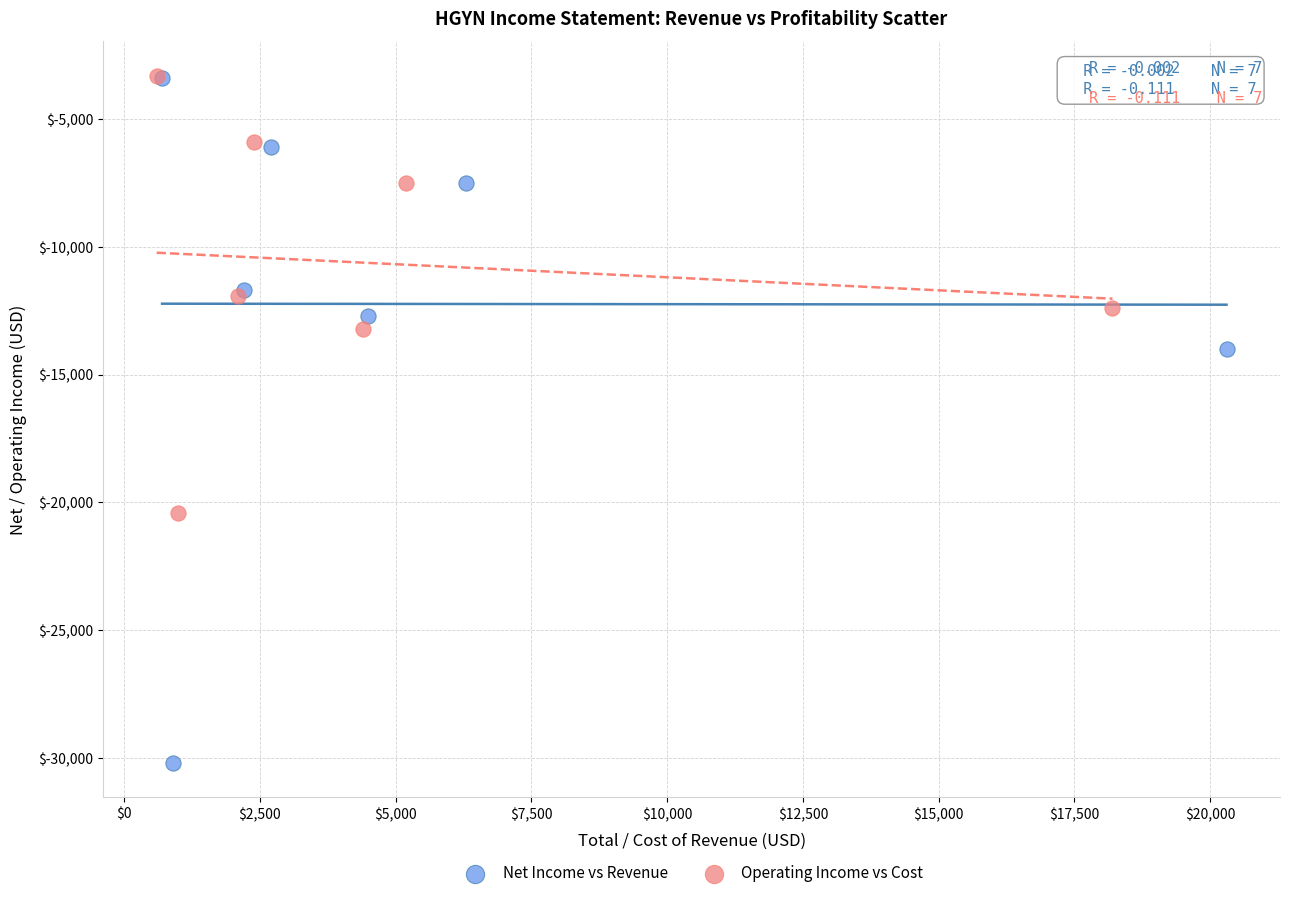

Which series has the widest spread of Y values?

Net Income vs Revenue